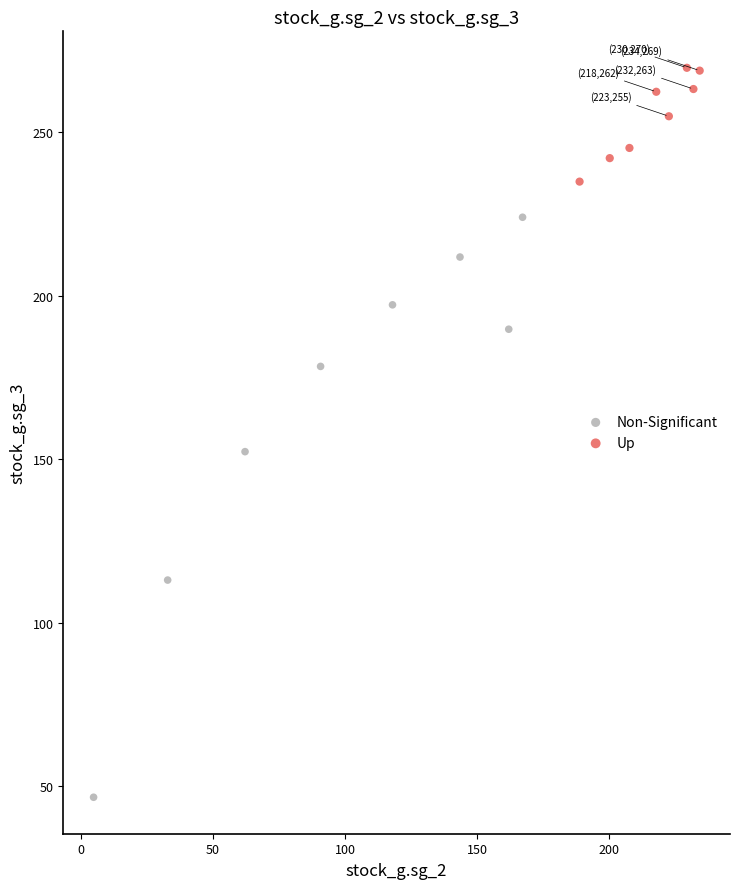

Which series has the largest Y range (max minus min)?

Non-Significant